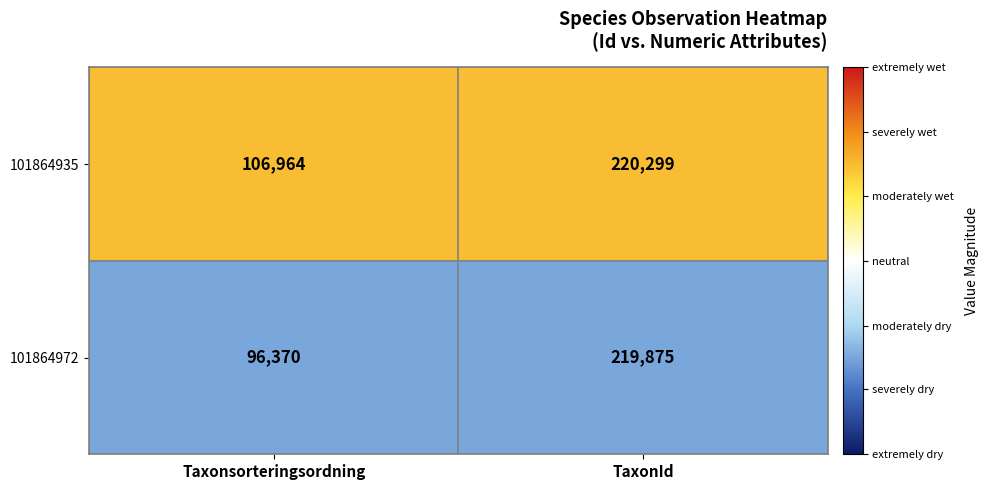

Which category has the highest value across all series?

TaxonId